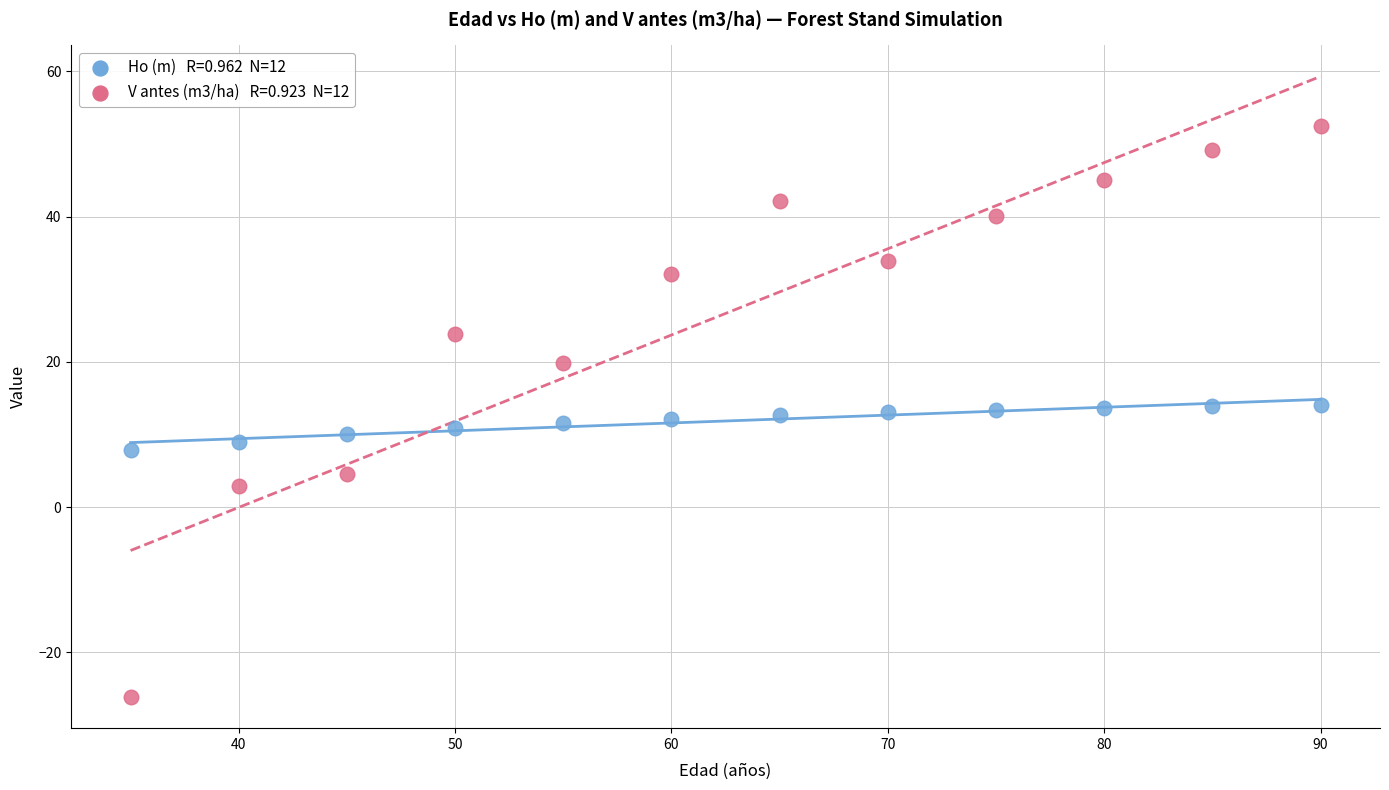

Across all data points, what is the range of X values (max minus min)?

55.0